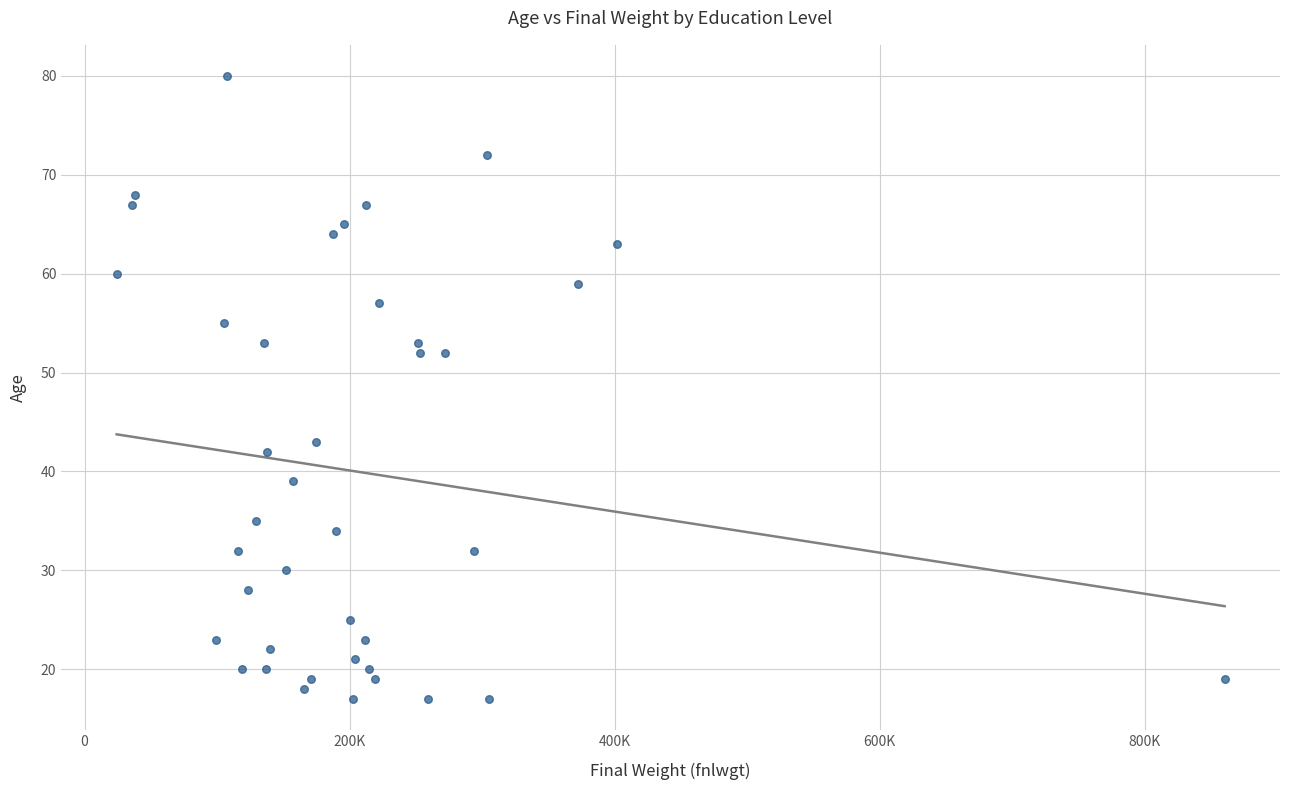

What is the range of Y values (max minus min)?

63